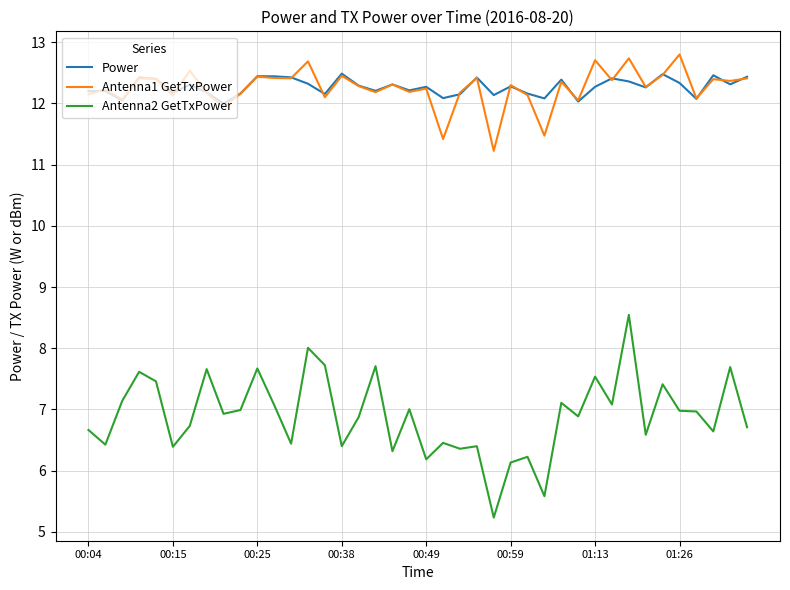

Which series has the largest range (max minus min)?

Antenna2 GetTxPower